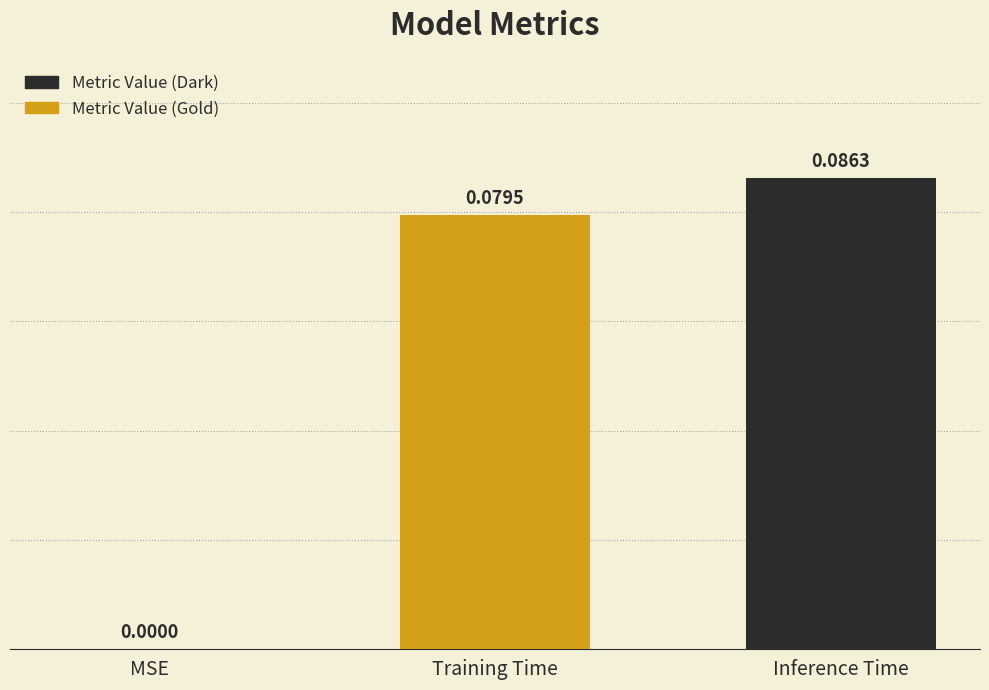

Which label corresponds to the largest value in the chart?

Inference Time